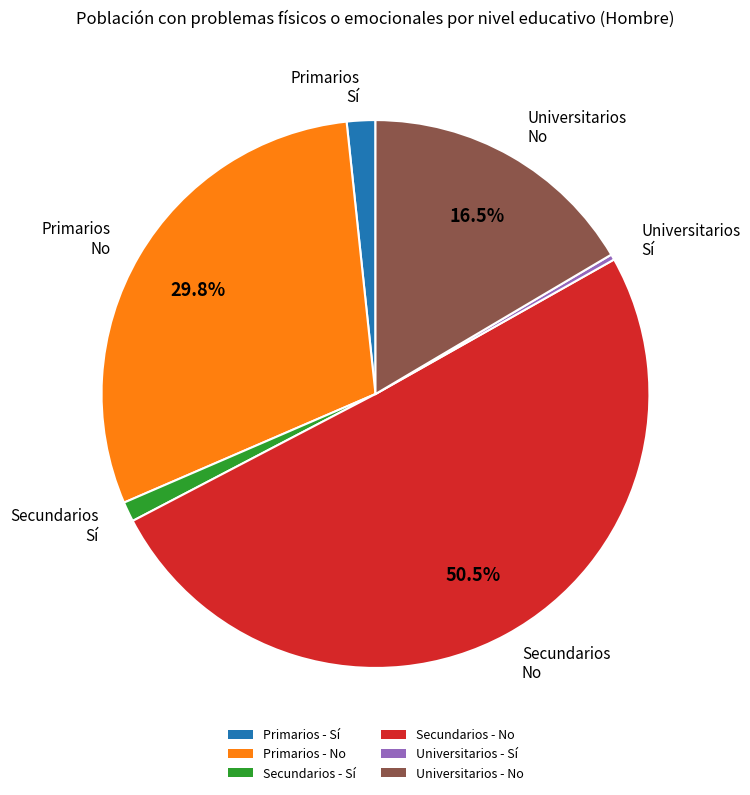

Which category accounts for the majority?

Secundarios - No